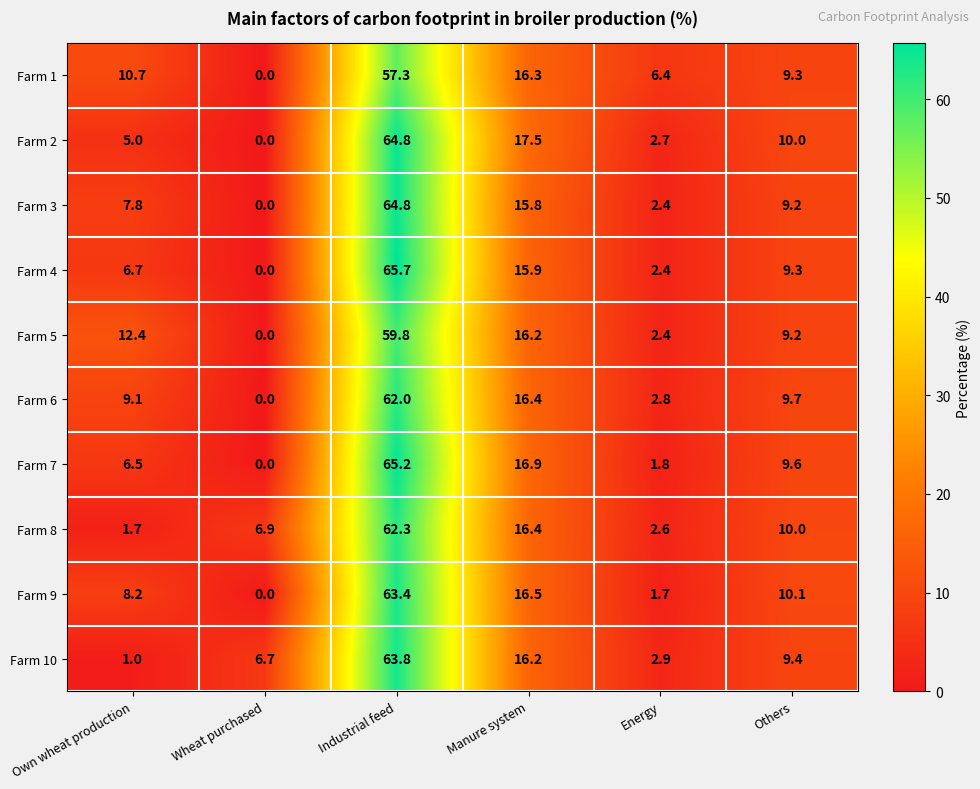

Is it true that Farm 10 equals 24.2 at Manure system?

False